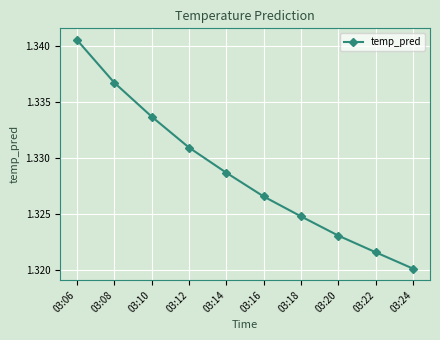

Does the chart have visible grid lines?

Yes